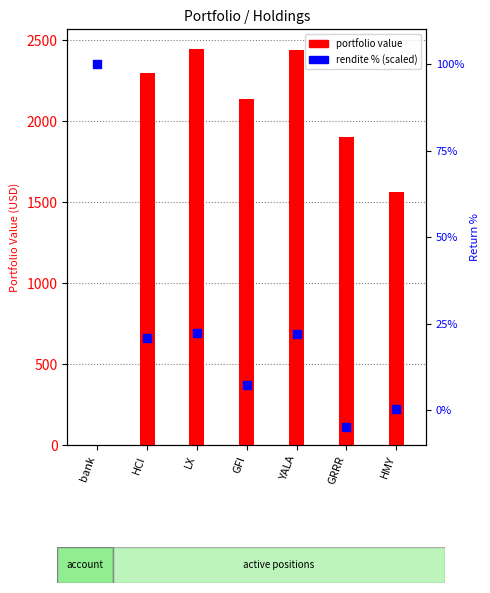

Which series contains the lowest Y value?

rendite % (scaled)